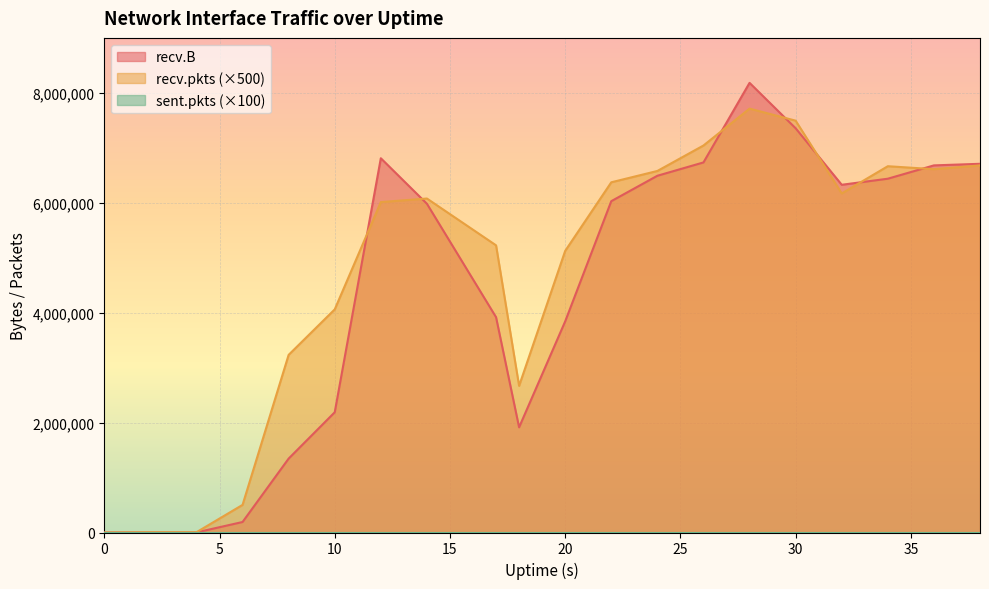

Which category has the highest value in the recv.pkts series?

28